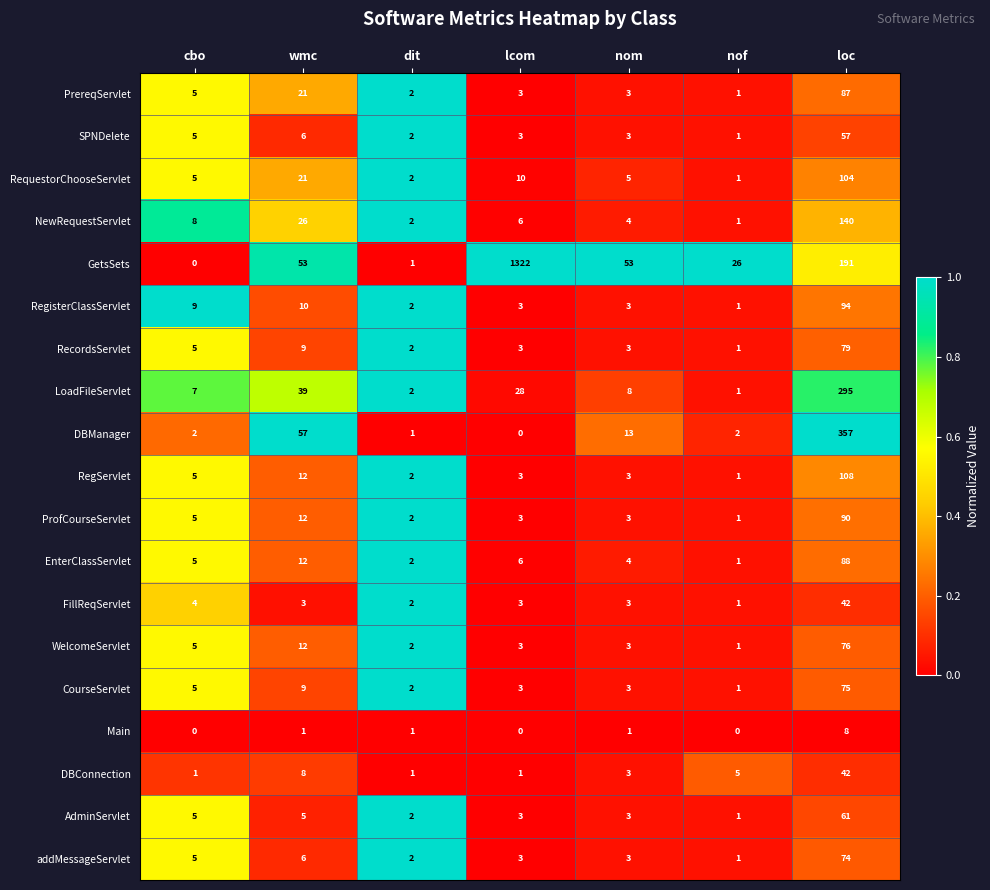

True or false: NewRequestServlet has a value of 1 at nof.

True